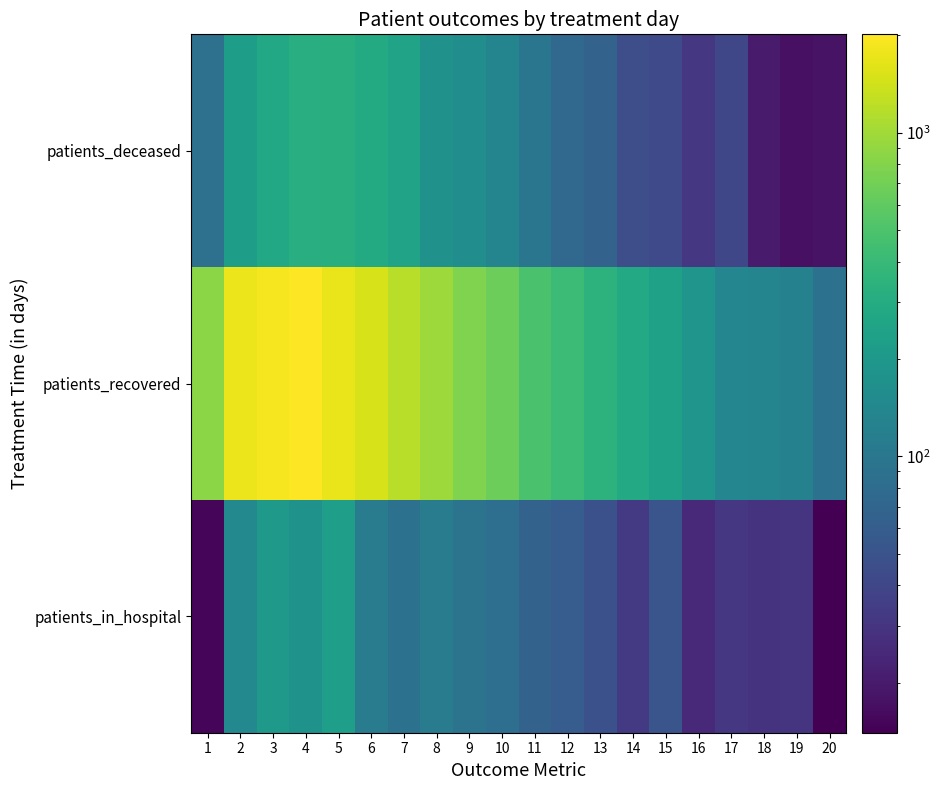

At which category does the chart reach its peak across all series?

4